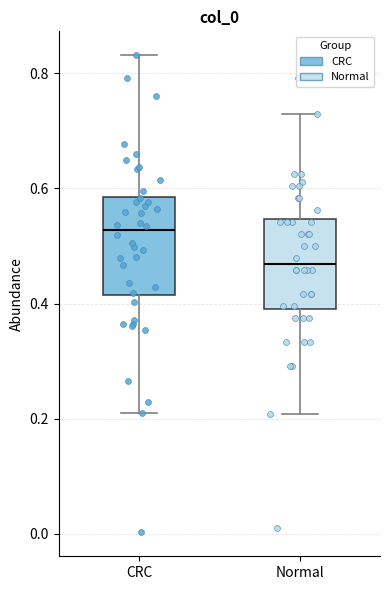

Where does the median line of the box for Normal sit on the y-axis? The values are not printed on the chart, so give them approximately, as read against the axis.

0.46